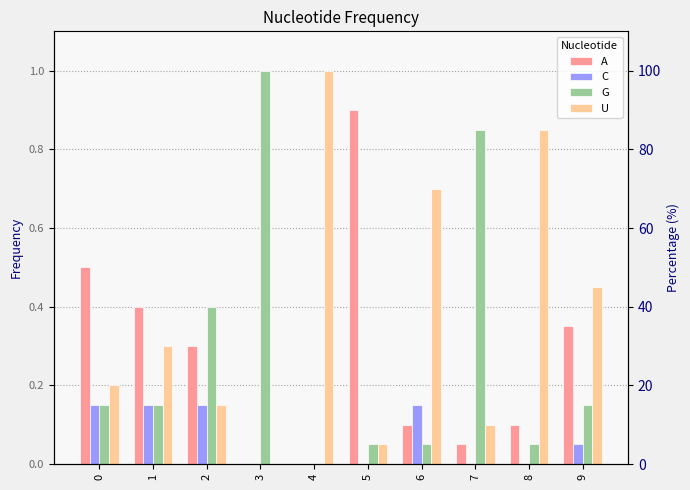

At which category does the chart reach its peak across all series?

3